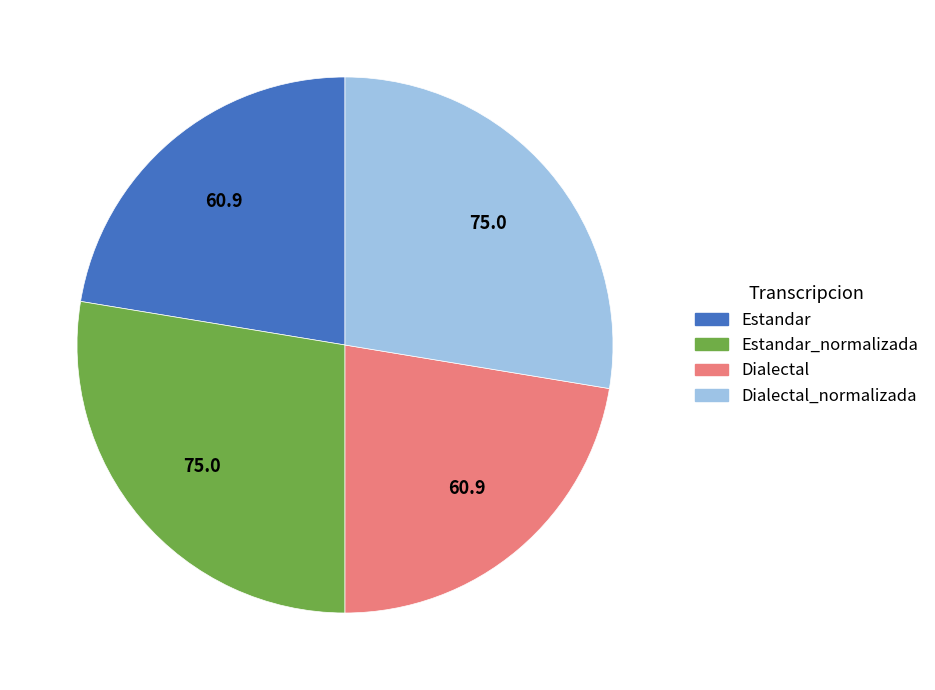

Which has a higher value, Dialectal_normalizada or Estandar?

Dialectal_normalizada